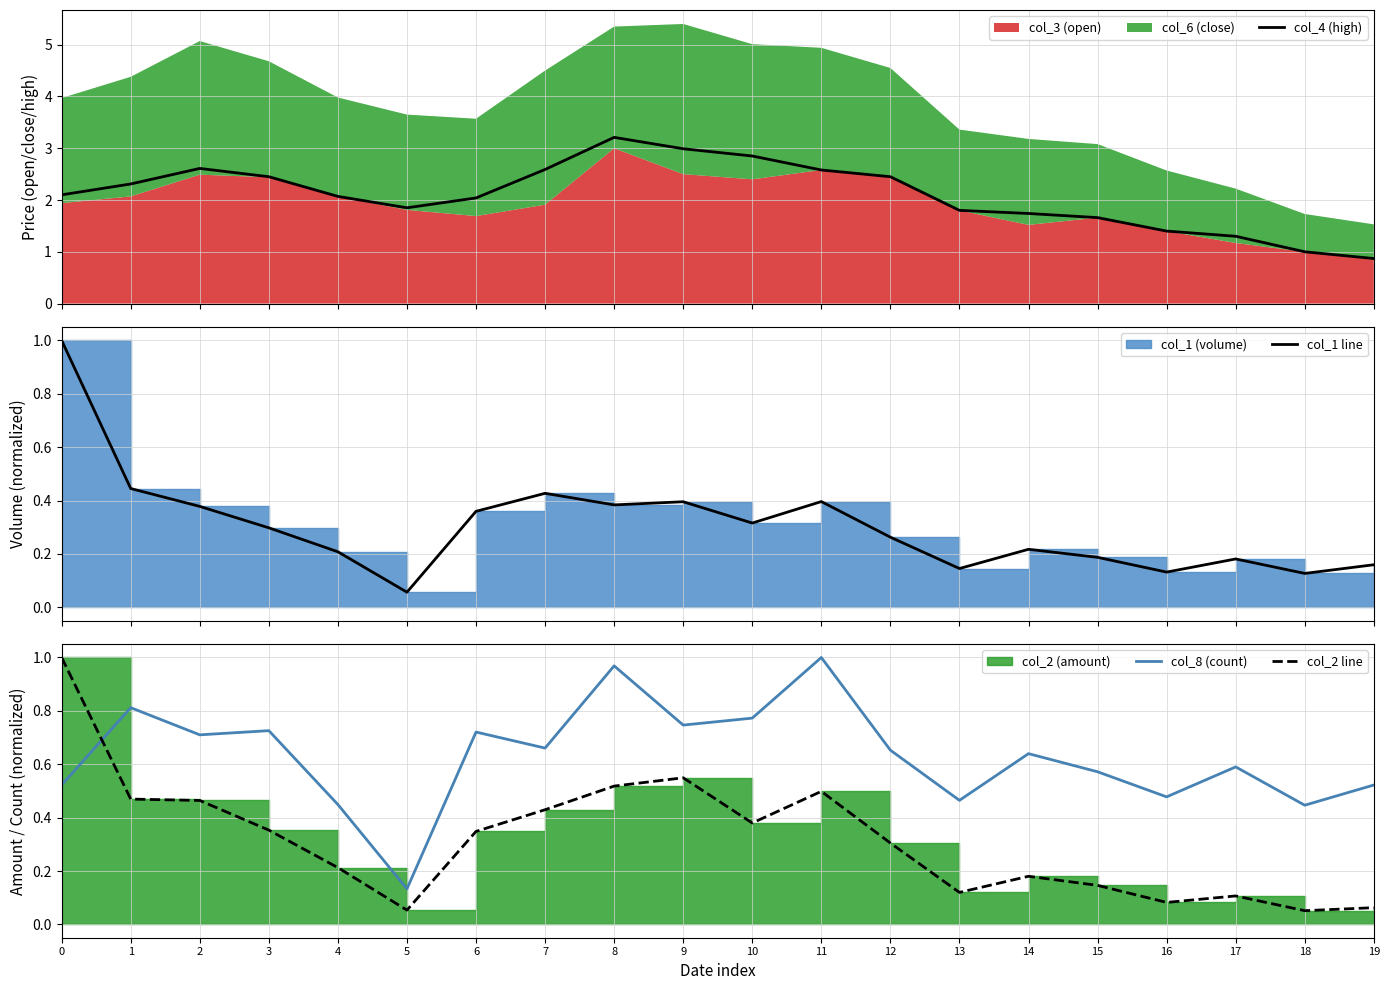

Where is the first local minimum for col_4 (high)?

5